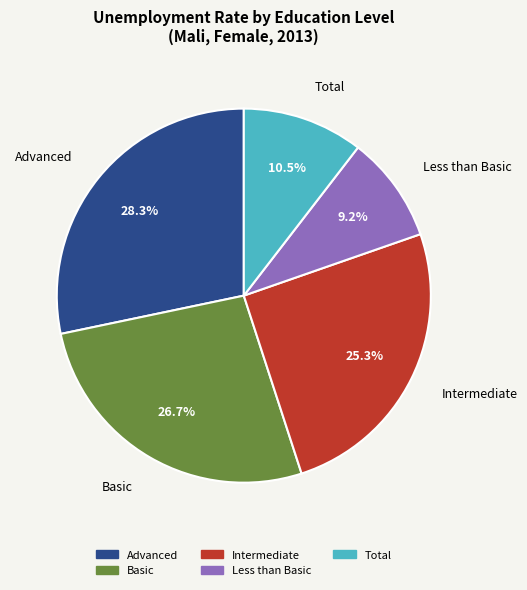

Which category has the smallest portion of the pie?

edu_aggregate_ltb